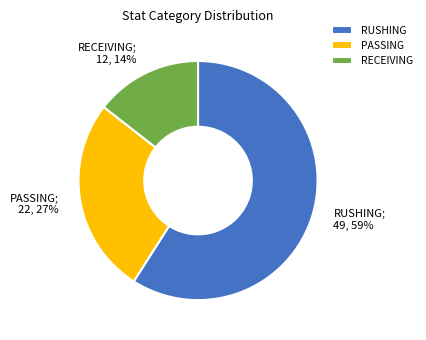

Which has a higher value, PASSING or RUSHING?

RUSHING